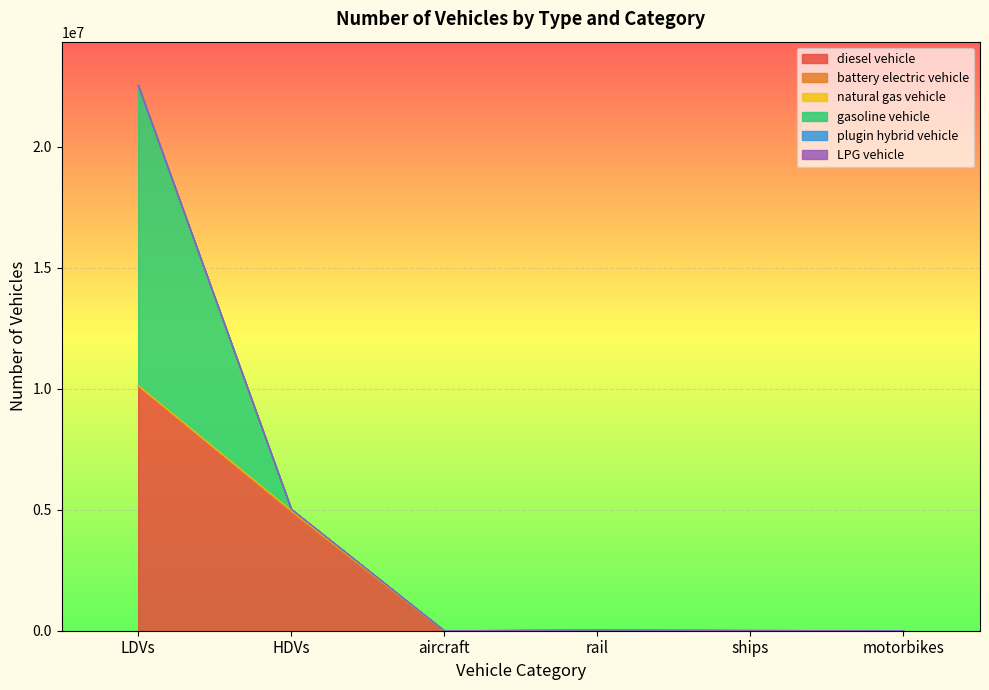

At which category does battery electric vehicle reach its first local peak?

rail